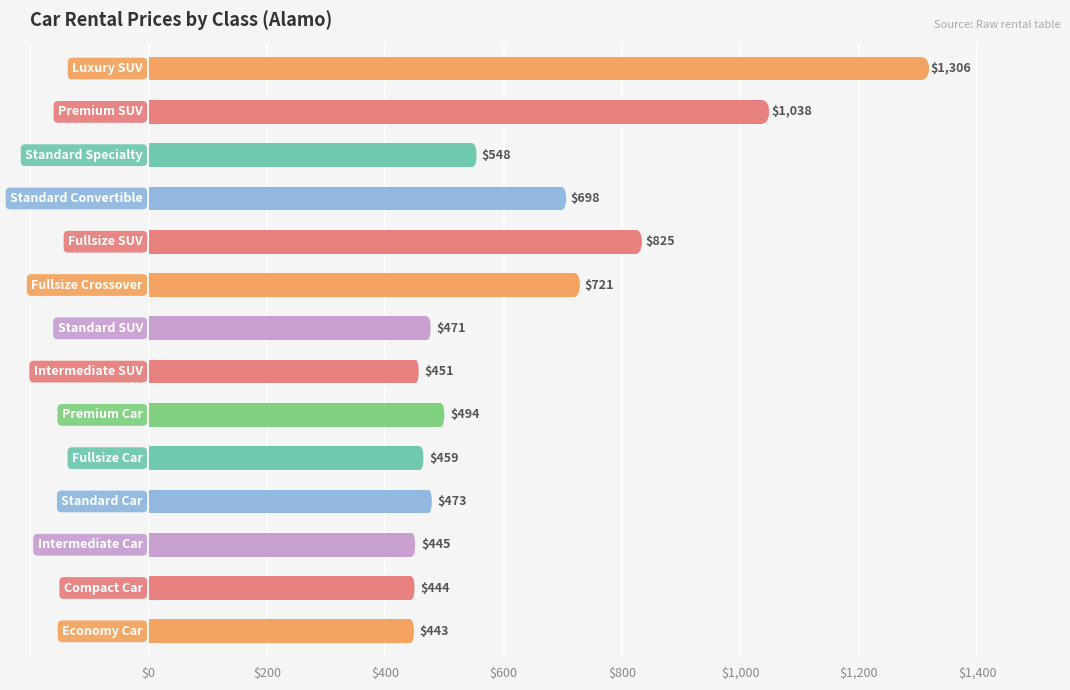

How many values are below 494?

7